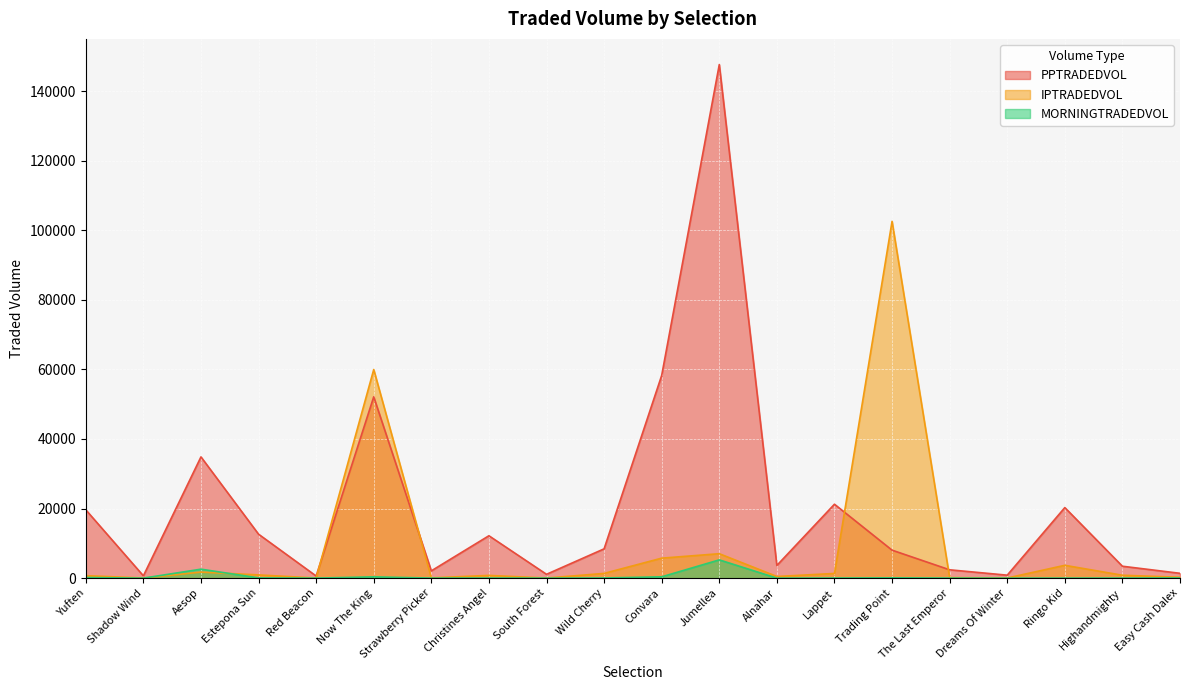

What are all the series names shown in the legend?

PPTRADEDVOL, IPTRADEDVOL, MORNINGTRADEDVOL